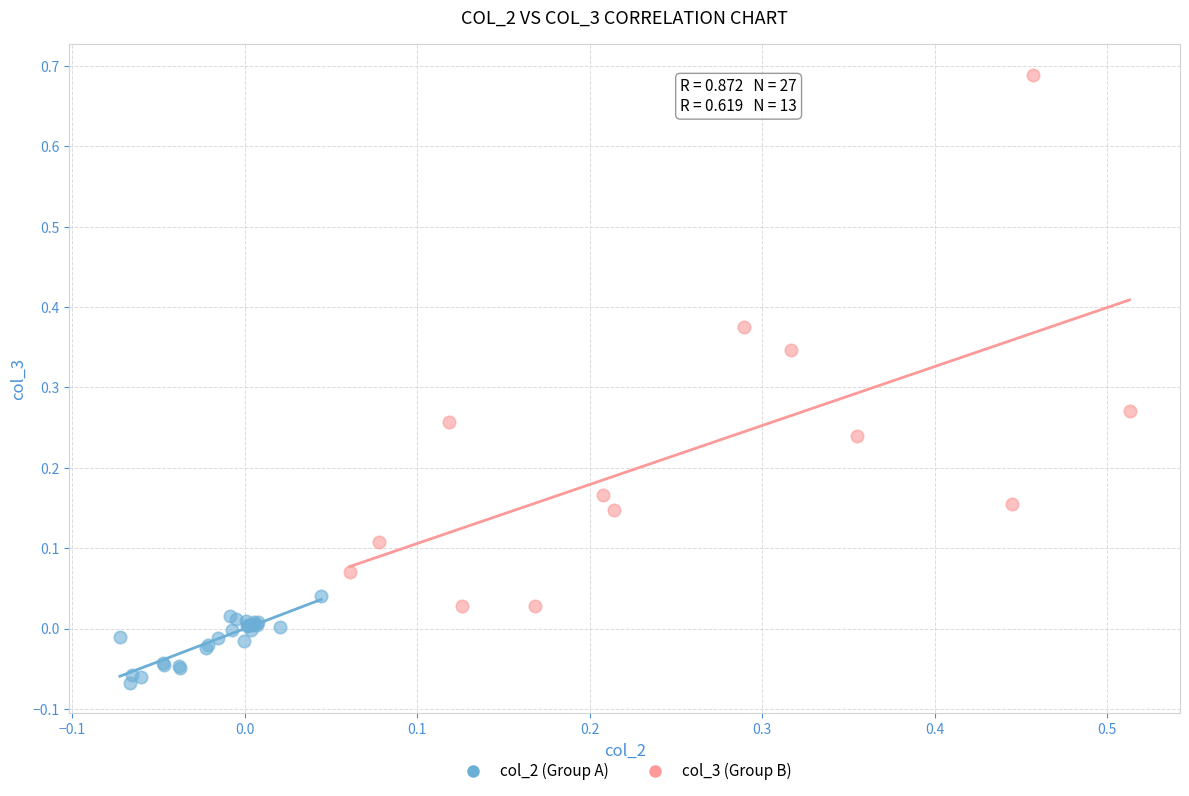

Which series has the widest spread of Y values?

col_3 (Group B)